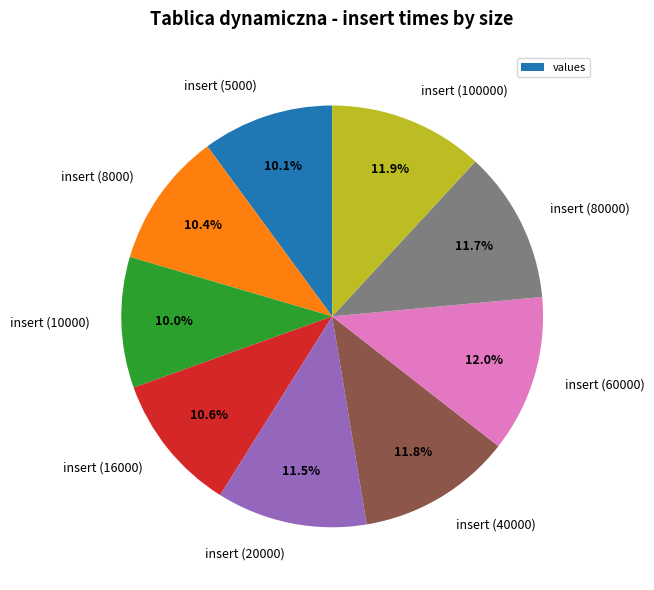

What percentage is the insert (40000) slice, to the nearest percent?

12%